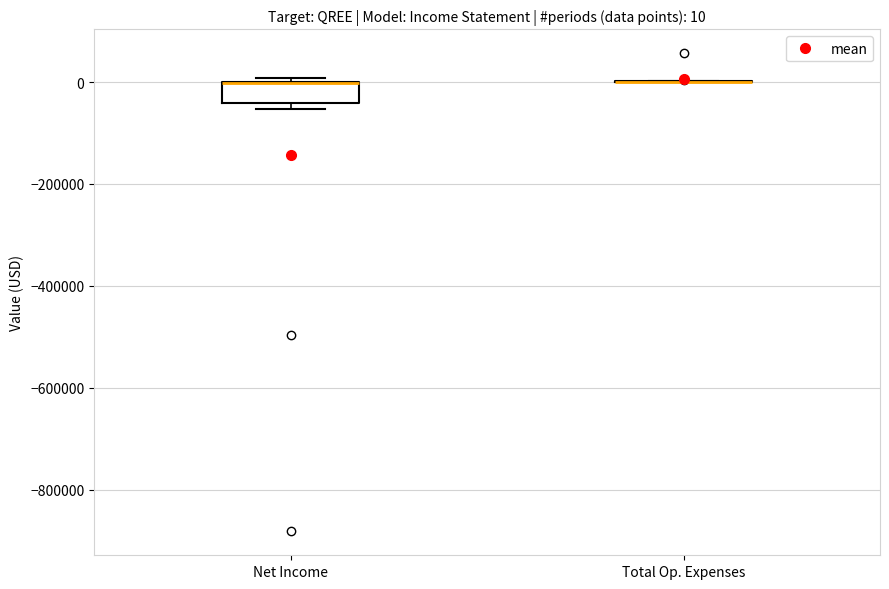

Which box is the tallest, from its lower edge to its upper edge?

Net Income